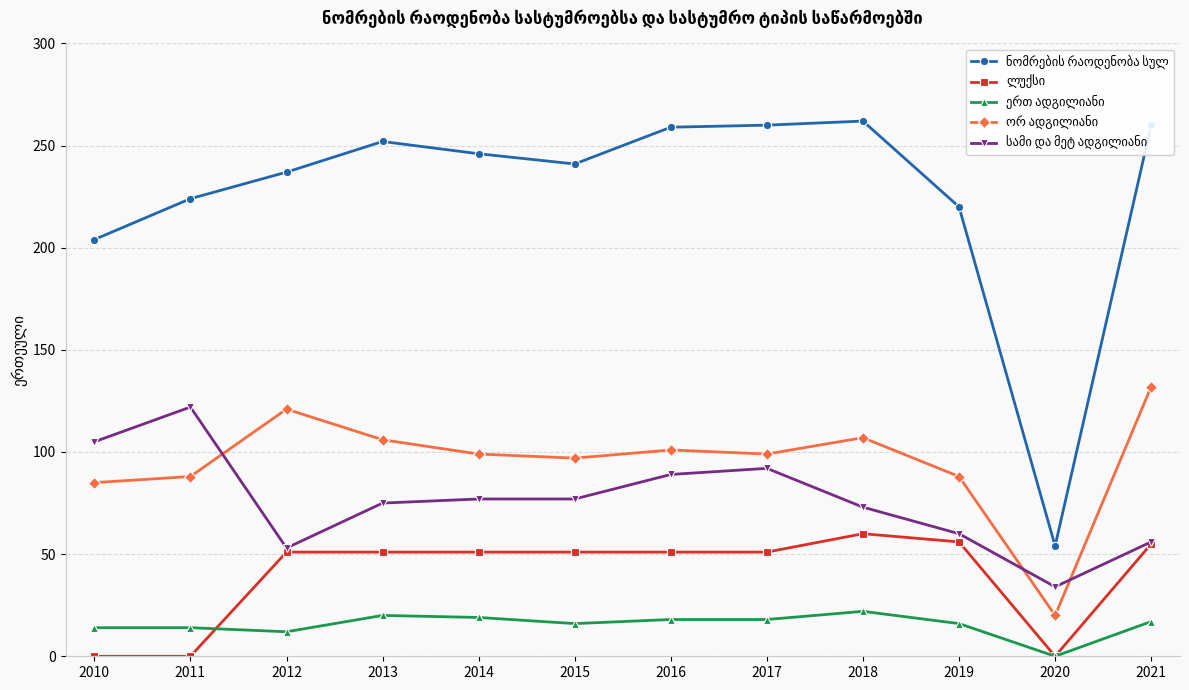

What is the spread (max minus min) of values at 2021?

243